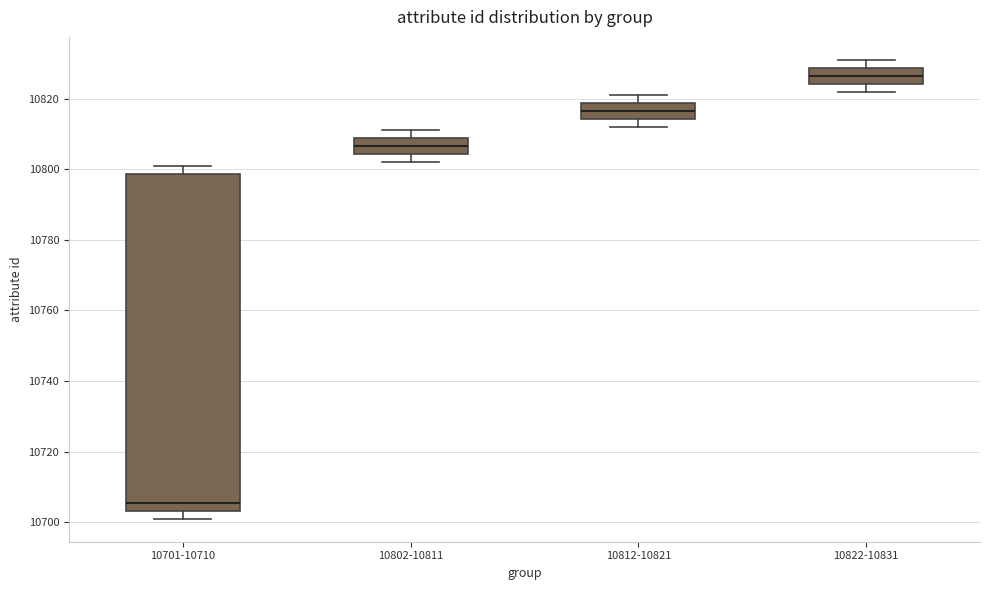

Reading left to right, transcribe this box plot: for each box, give where its median line is, the range the box spans, and where its two whiskers end, as read against the y-axis. The values are not printed on the chart, so give them approximately, as read against the axis.

10701-10710: median 10706, box 10704 to 10798, whiskers 10702 to 10802
10802-10811: median 10806, box 10804 to 10808, whiskers 10802 to 10812
10812-10821: median 10816, box 10814 to 10818, whiskers 10812 to 10822
10822-10831: median 10826, box 10824 to 10828, whiskers 10822 to 10832